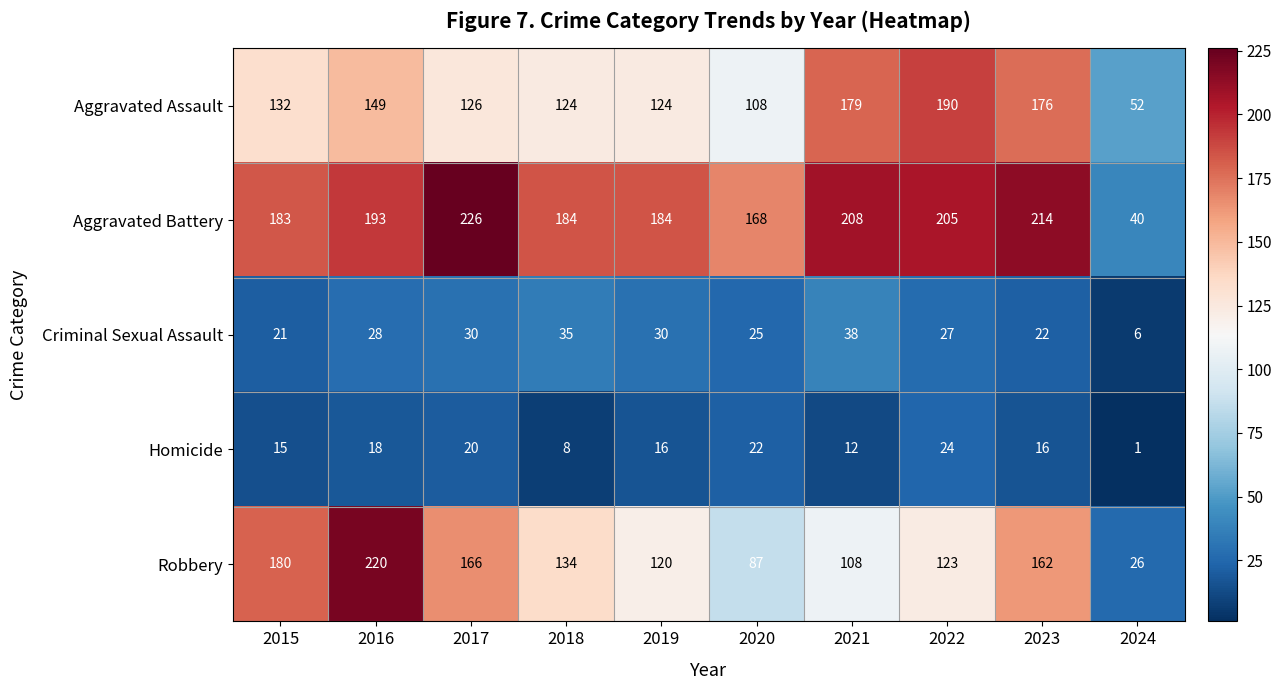

The value of Aggravated Assault at 2015 is 132. True or false?

True